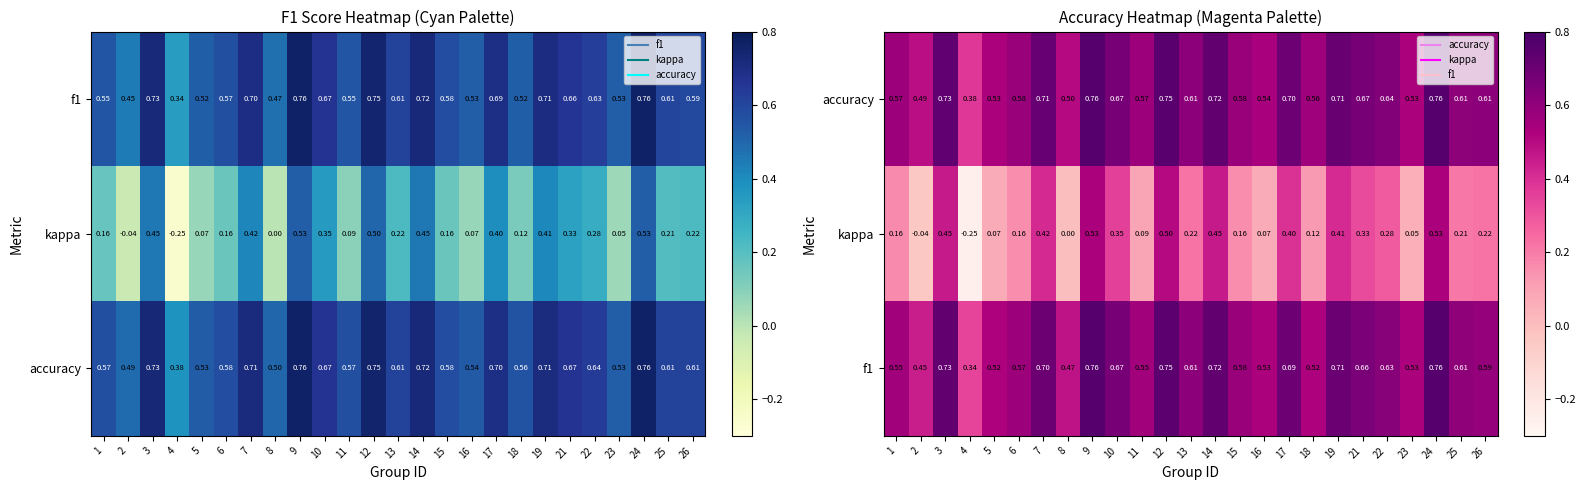

Is it true that f1 equals 0.7 at 17?

True